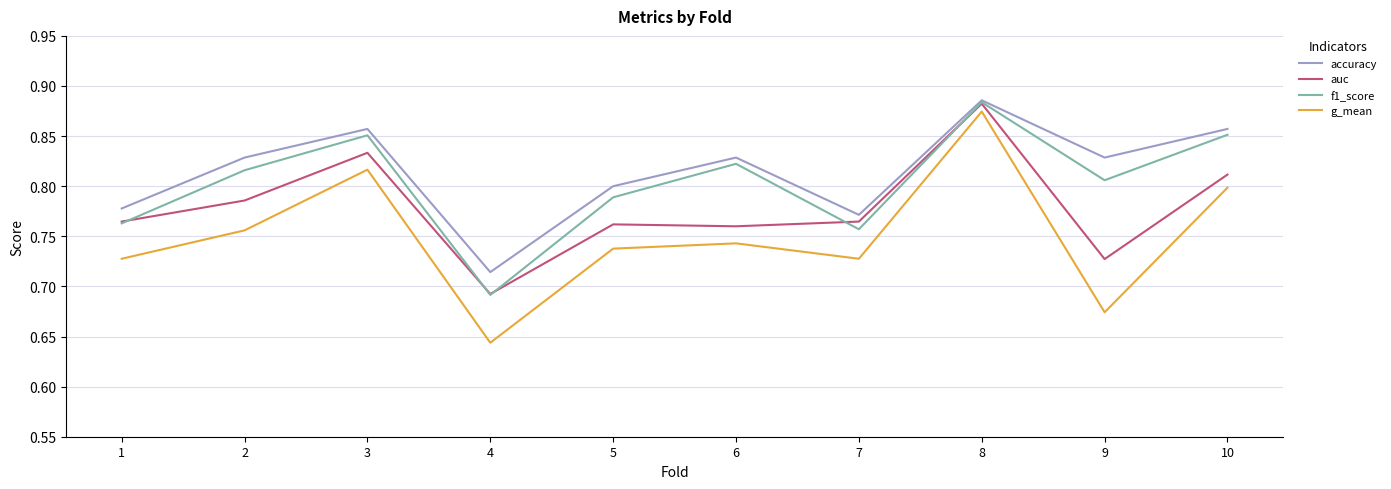

The g_mean series shows 1.3 at 3. True or false?

False